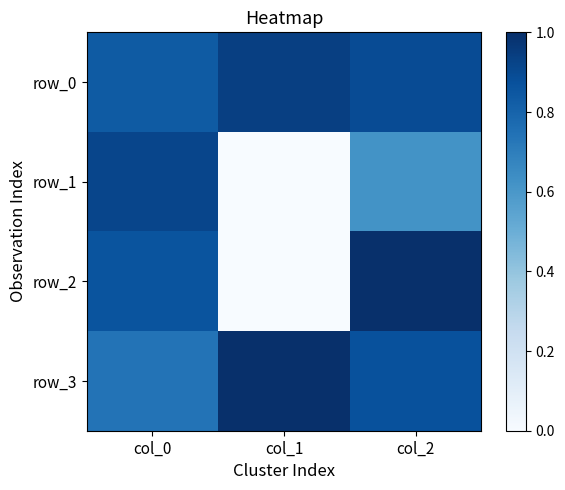

Between col_0 and col_2, which series saw the biggest shift?

row_1